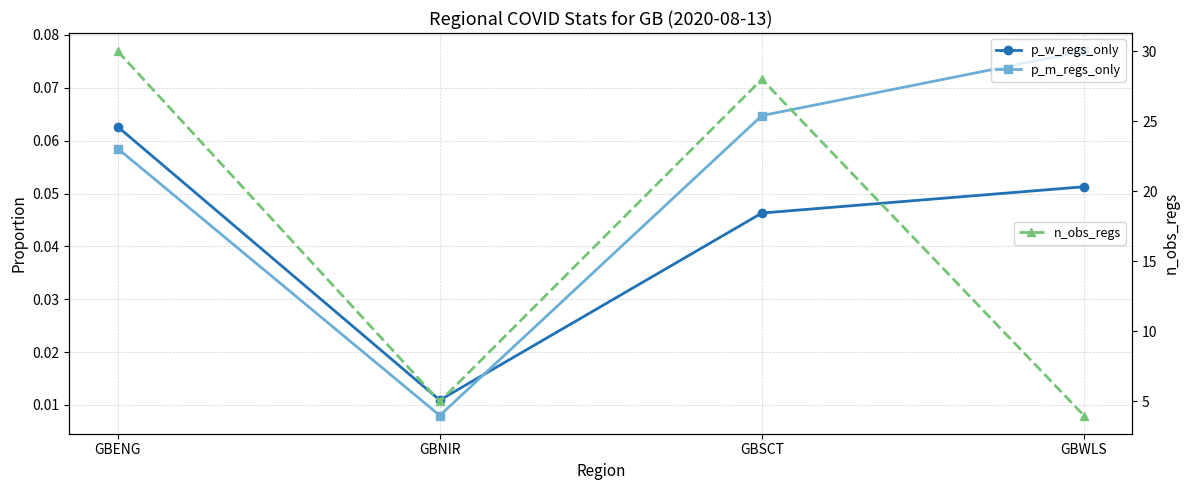

Is this an area chart (filled region under the line)?

No